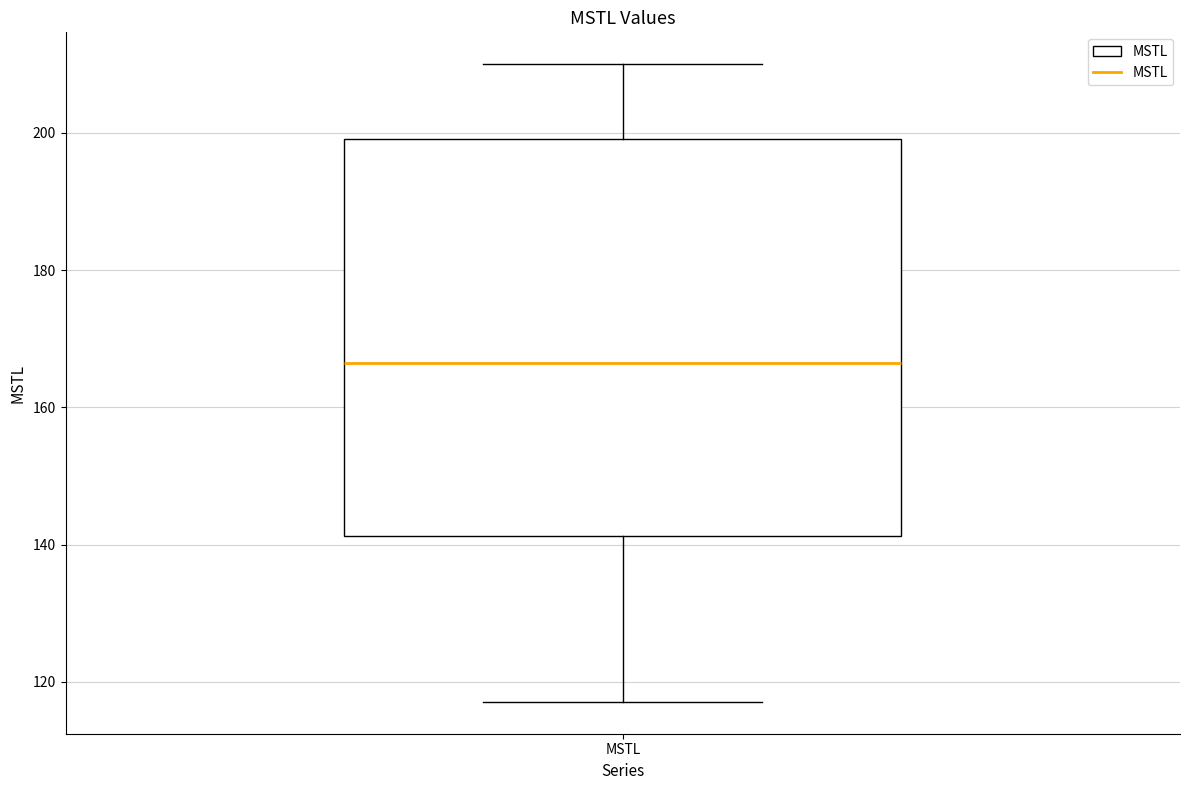

Transcribe this box plot: give where the median line is, the range the box spans, and where the two whiskers end, as read against the y-axis. The values are not printed on the chart, so give them approximately, as read against the axis.

median 166, box 142 to 200, whiskers 118 to 210